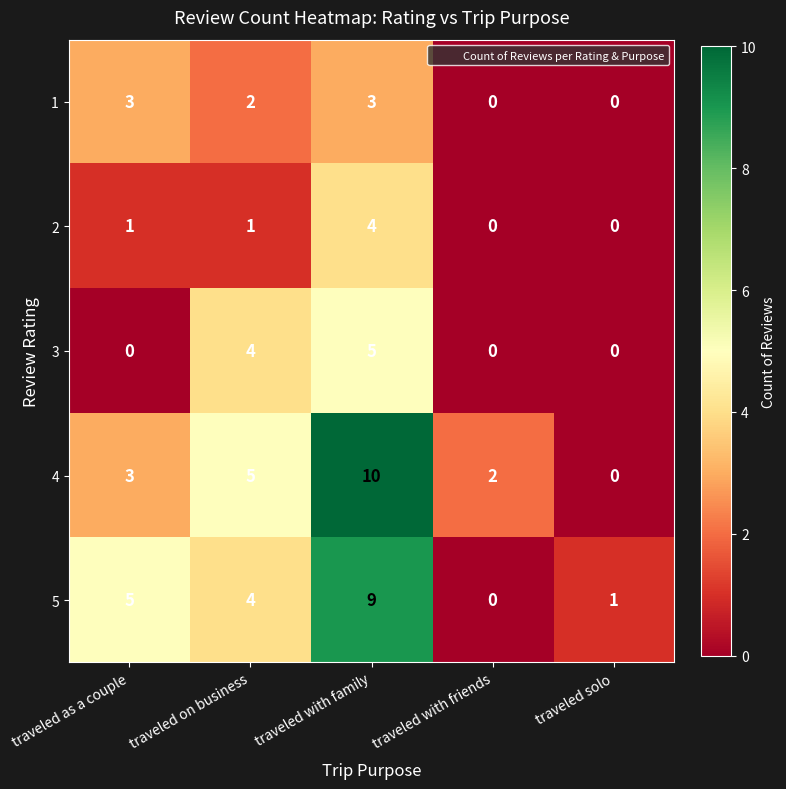

What is the difference between the second highest and minimum values in the 3 series?

4